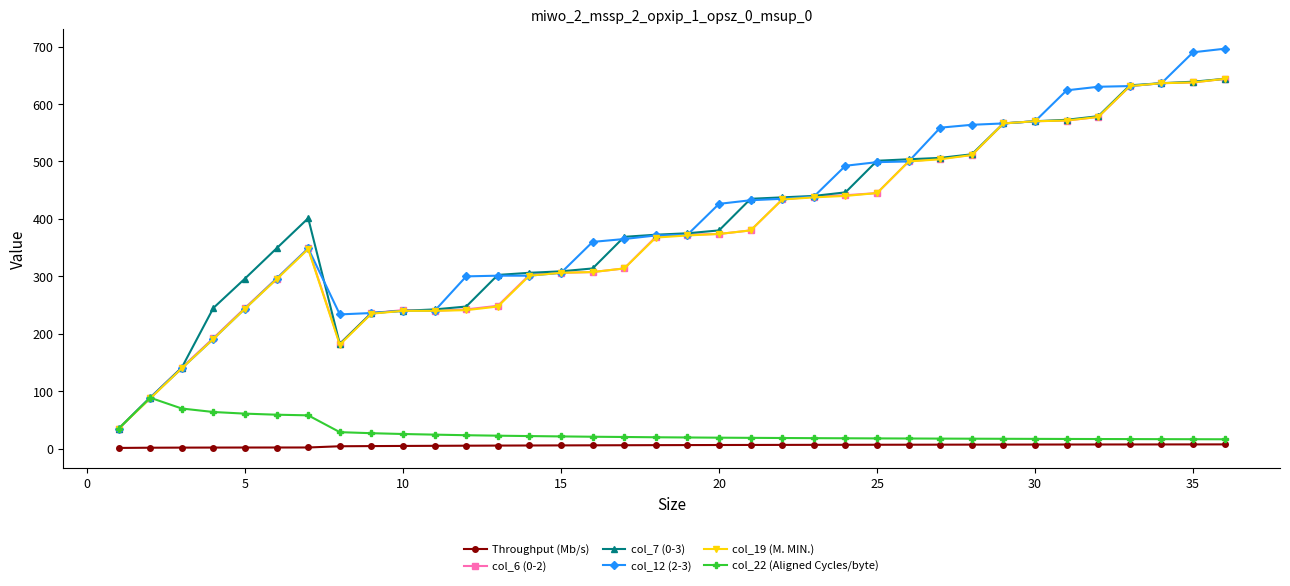

What is the highest value of the col_19 (M. MIN.) series?

643.8